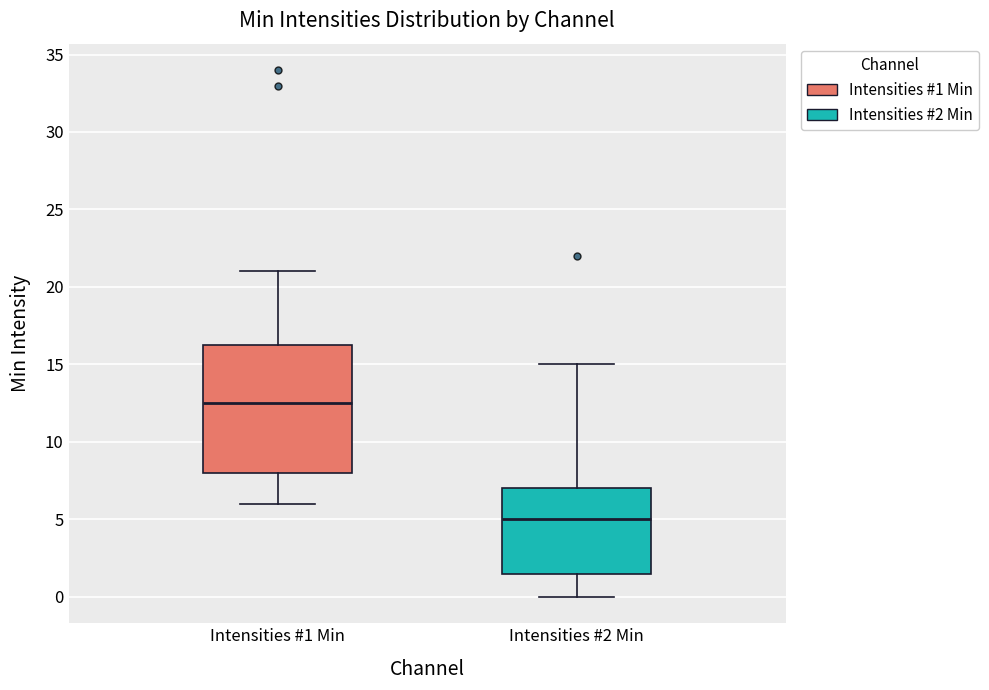

Which box's median line is the lowest?

Intensities #2 Min